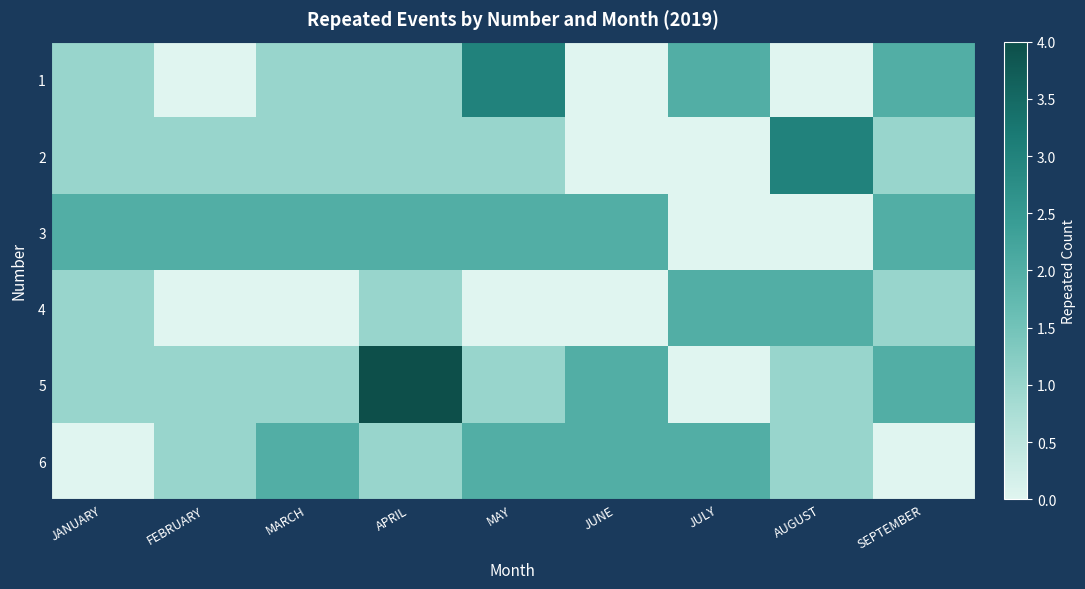

At which category does the chart reach its minimum across all series?

FEBRUARY